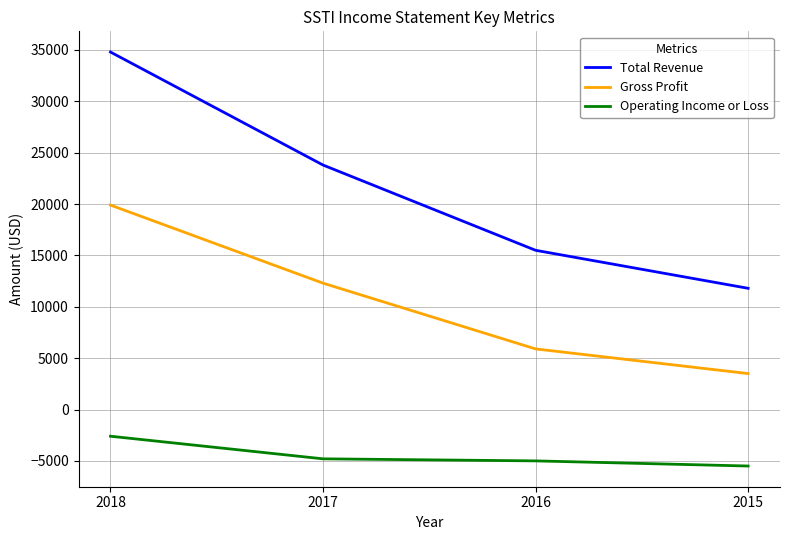

What is the difference between the Total Revenue values at 2015 and 2017?

12000